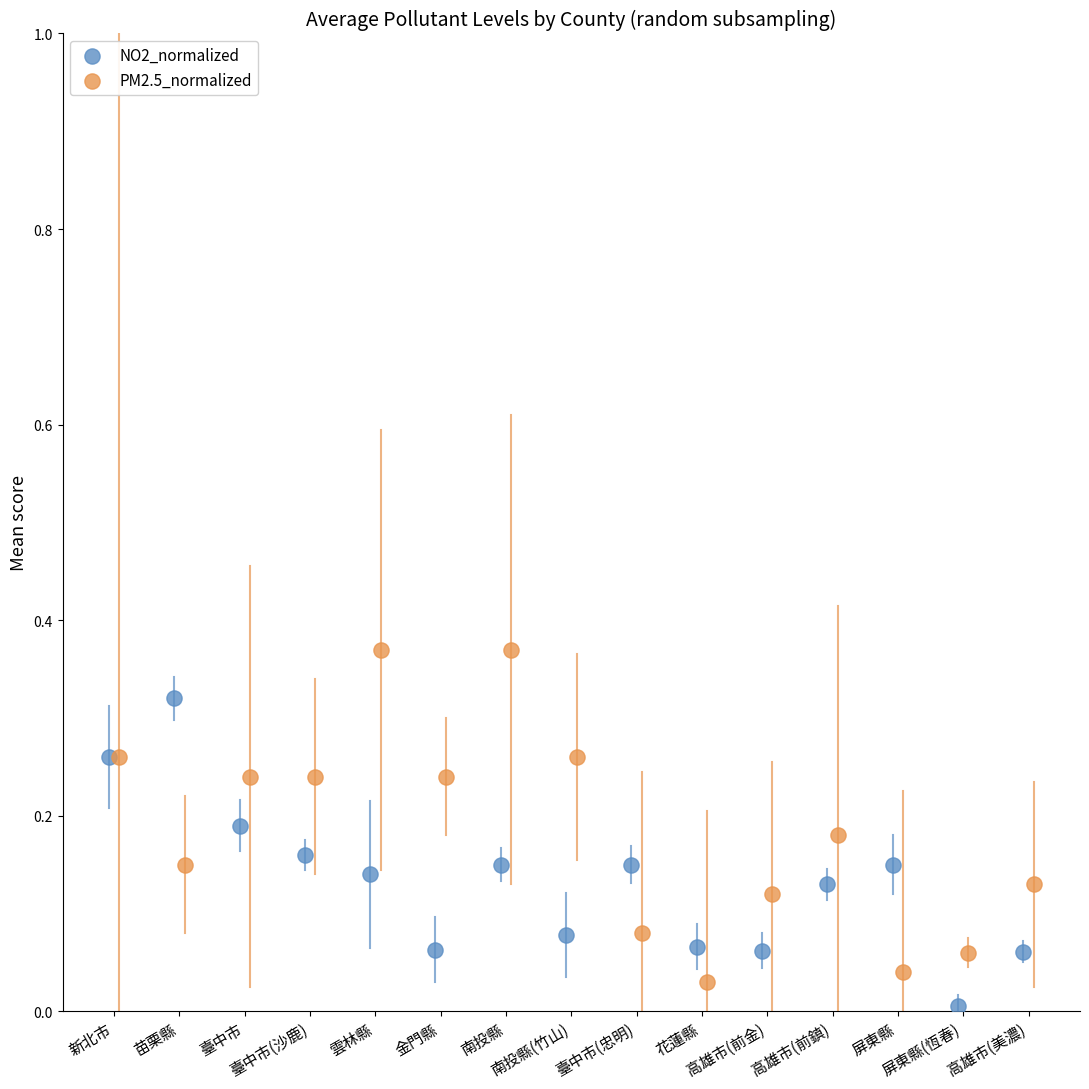

Which series contains the lowest Y value?

NO2_normalized